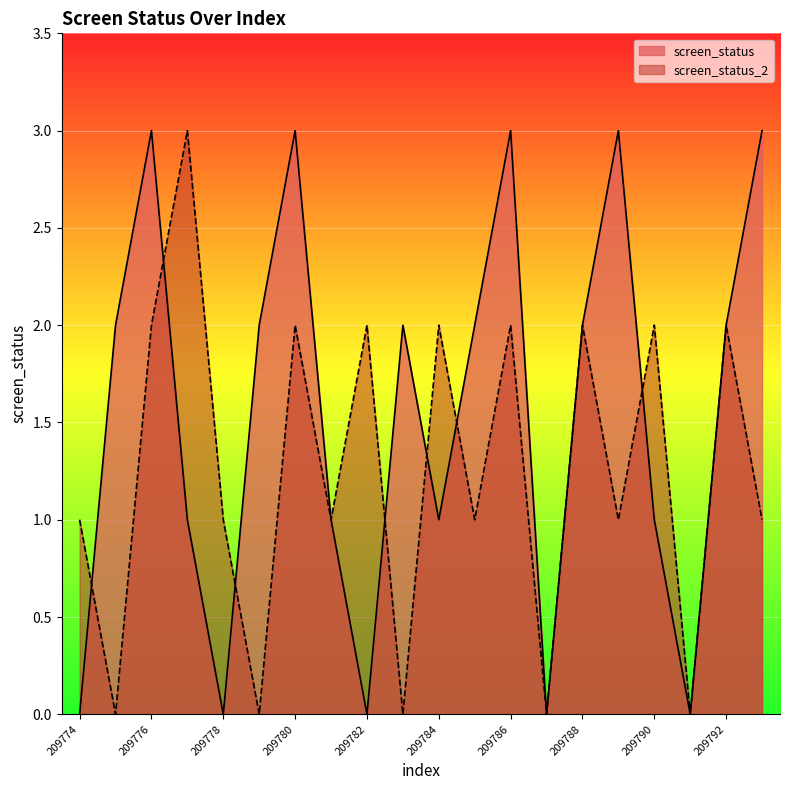

Does the chart display data point markers on the line(s)?

No